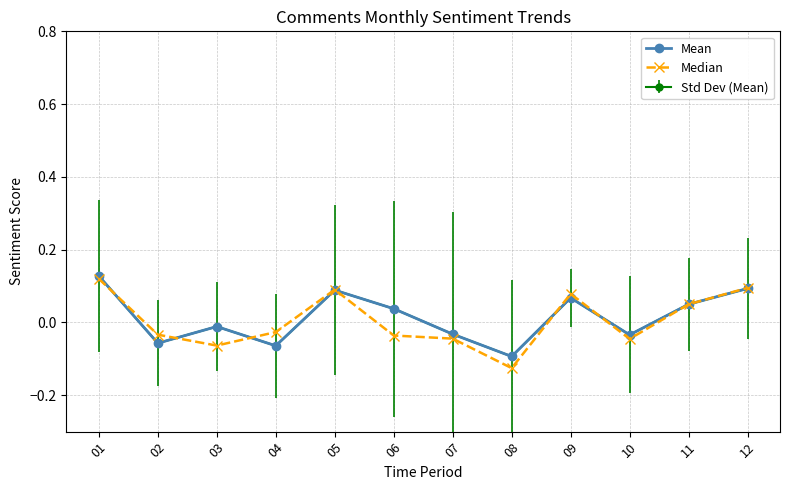

The Median series shows 0.0 at 05. True or false?

False